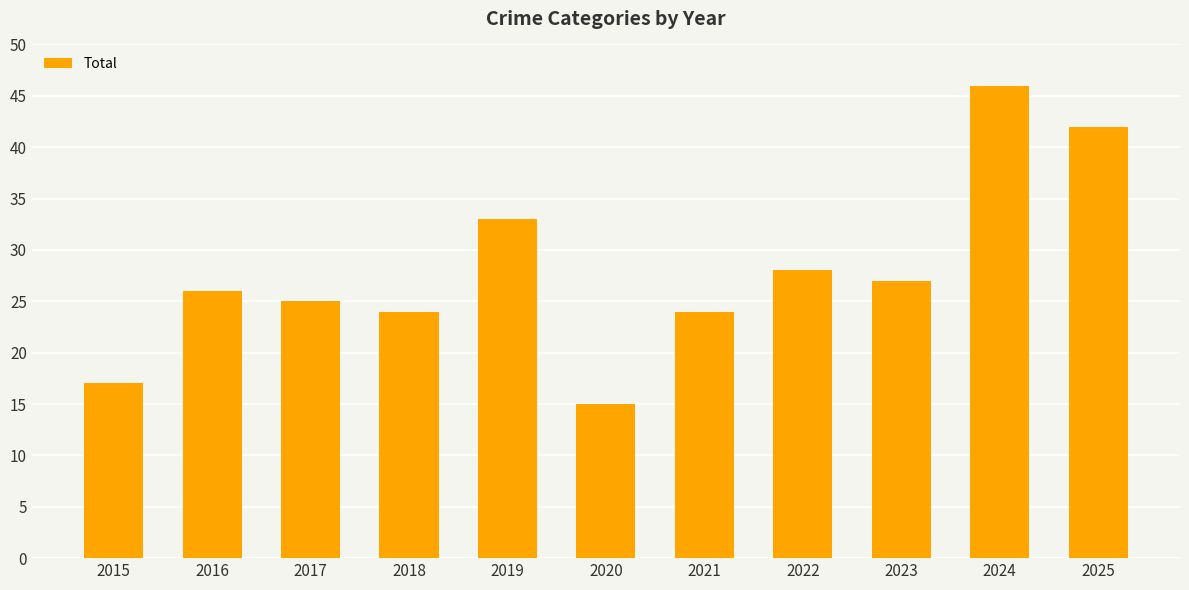

What is the difference between the second highest and second lowest values?

25